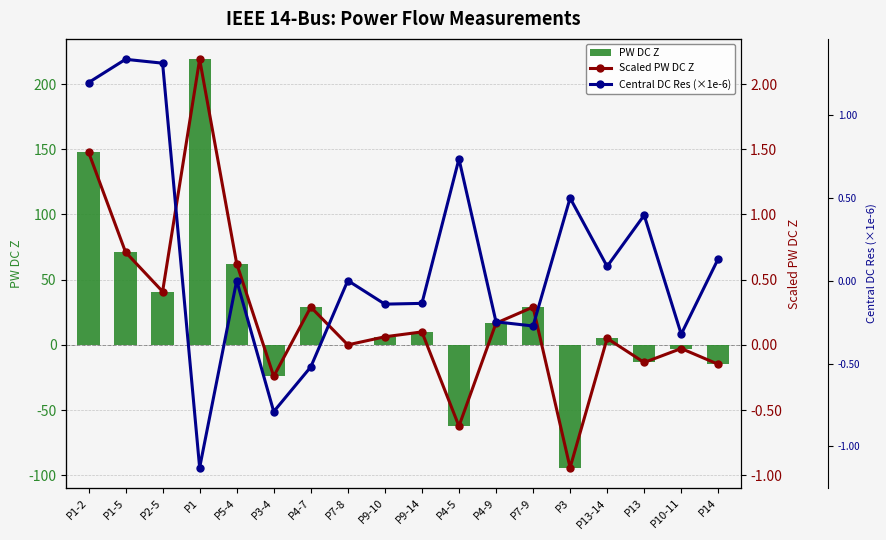

Where is Scaled PW DC Z nearest to the value 0?

P7-8